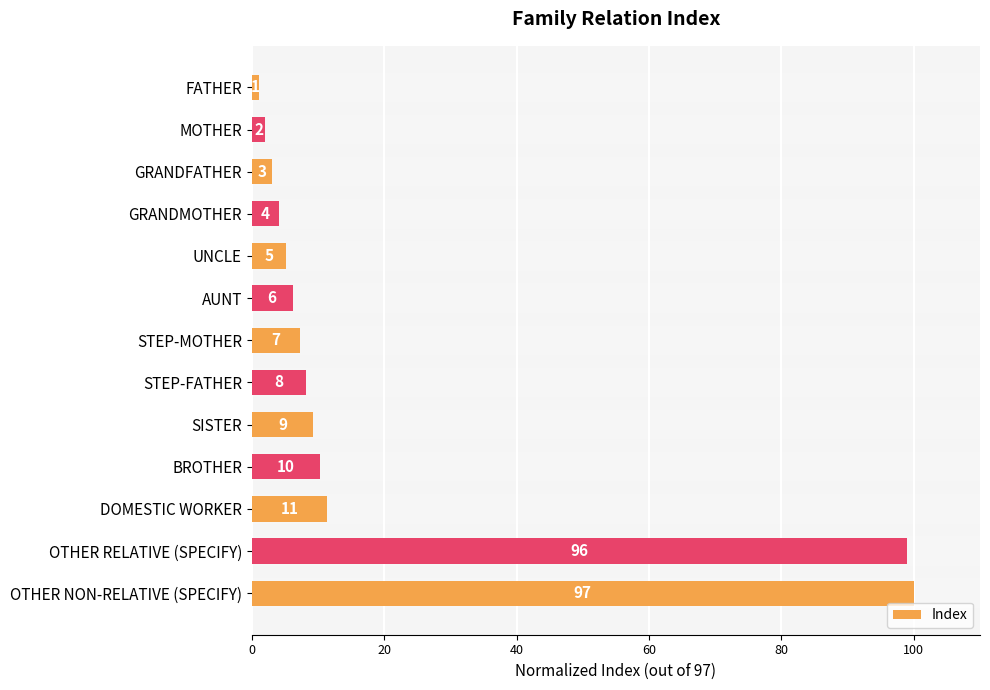

What is the value of the 8th bar from the left?

8.2